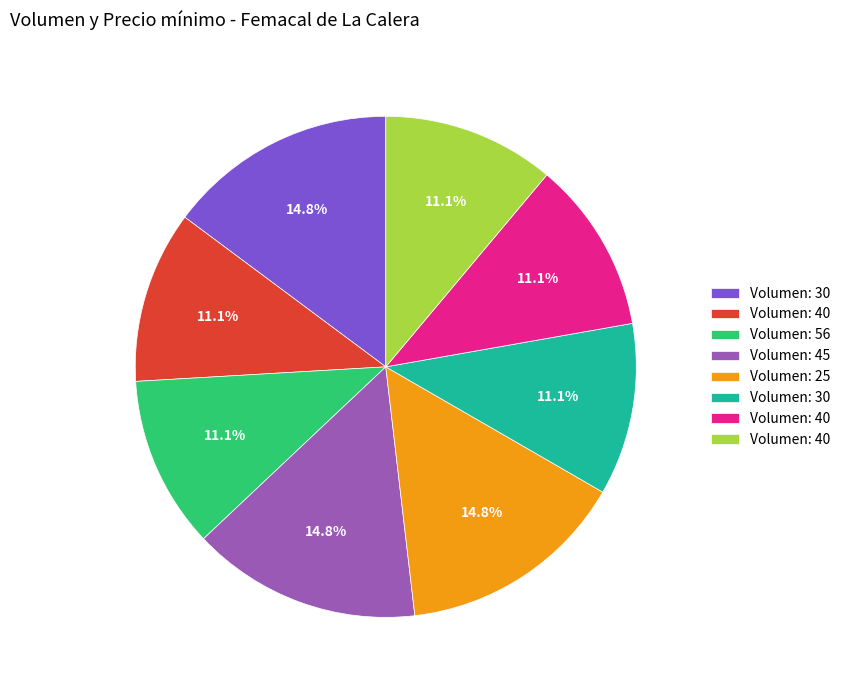

Does any single category account for the majority?

No